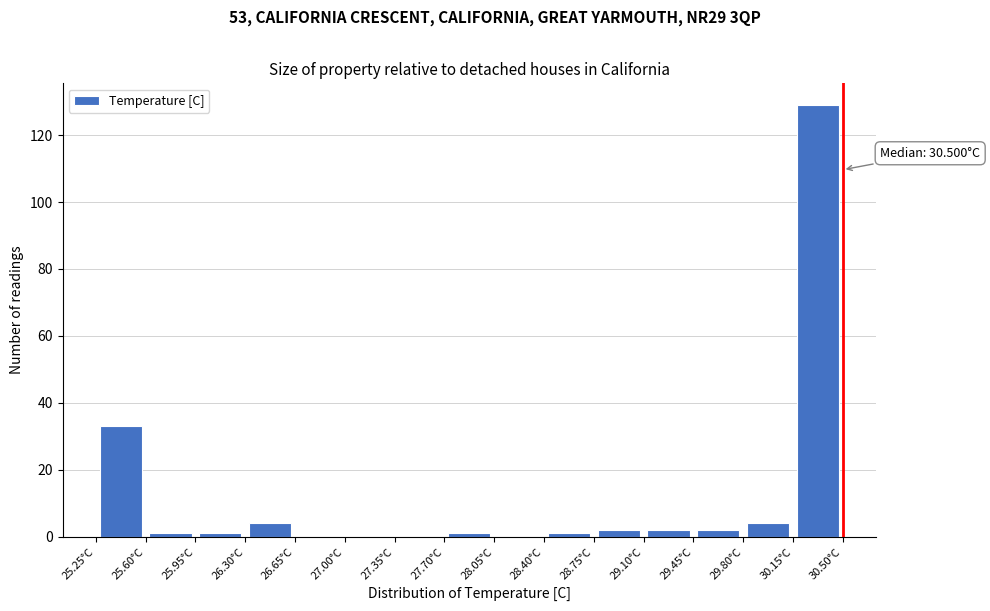

Over which range of the x-axis is the bar tallest?

30.15 to 30.50